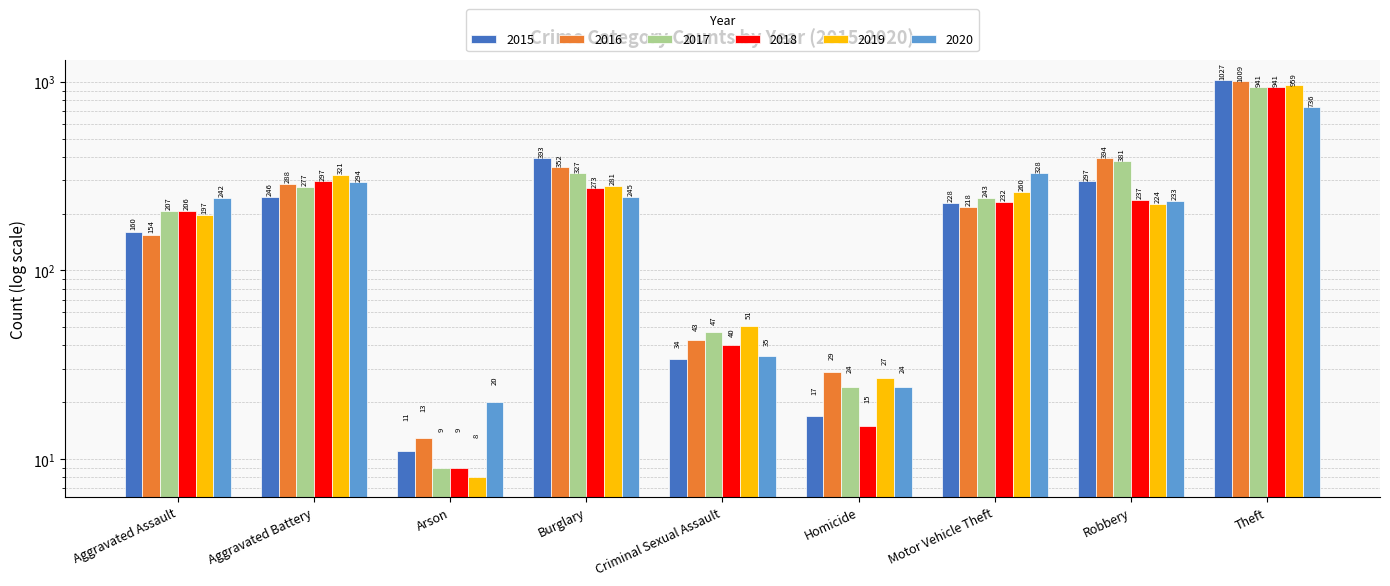

What is the total value across all series at Robbery?

1766